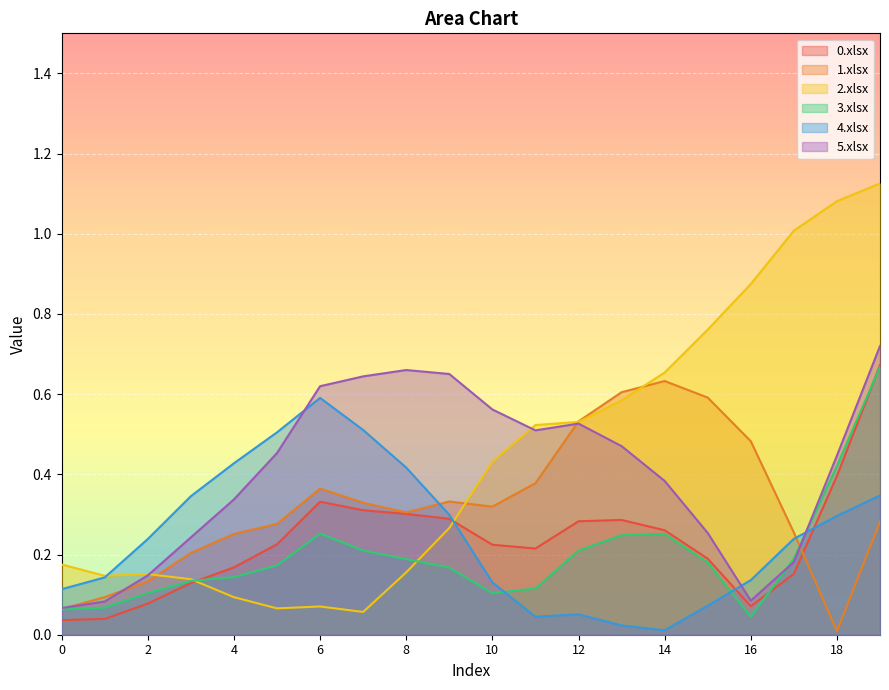

How many series are shown in this chart?

6